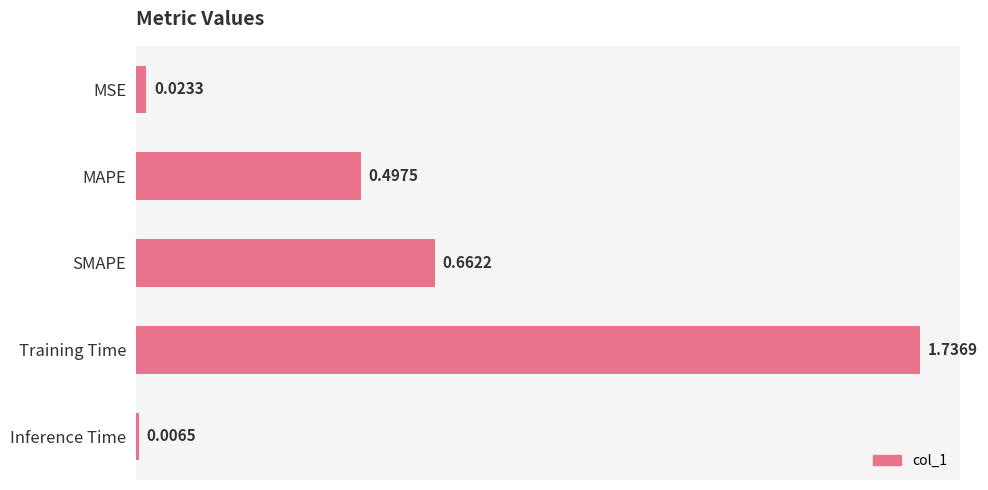

Rank the categories by value from lowest to highest.

Inference Time, MSE, MAPE, SMAPE, Training Time